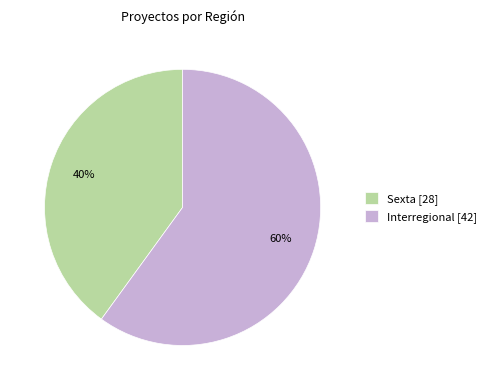

Which category has the biggest portion of the pie?

Interregional